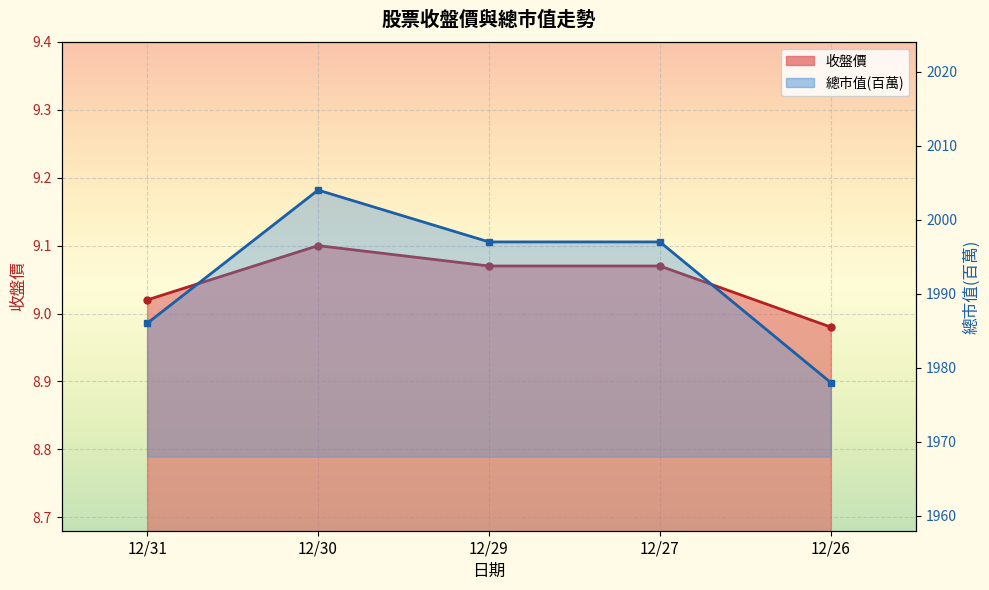

Rank the series by their average value, from lowest to highest.

收盤價, 總市值(百萬)